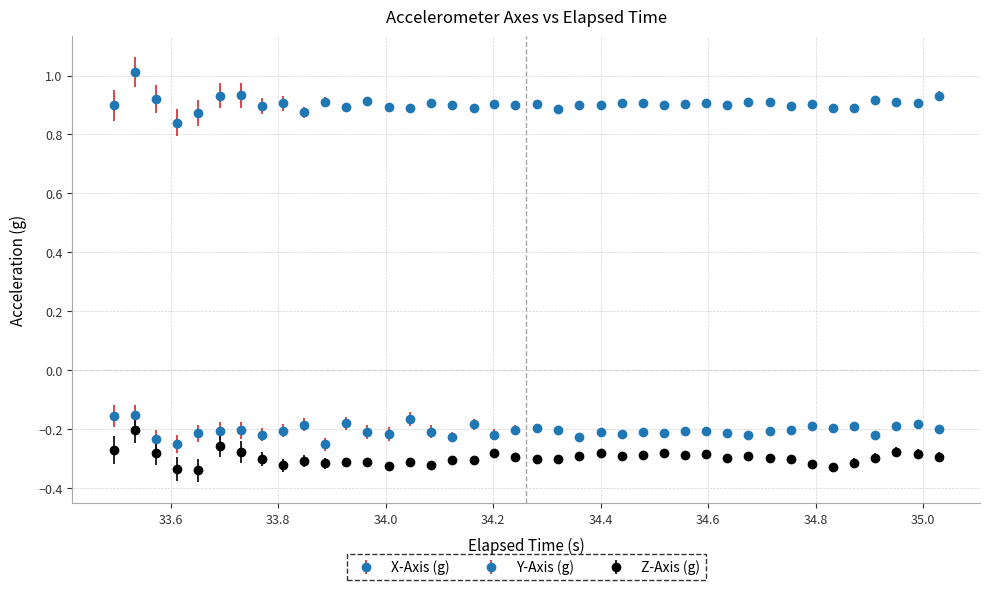

What are all the series names shown in the legend?

X-Axis (g), Y-Axis (g), Z-Axis (g)